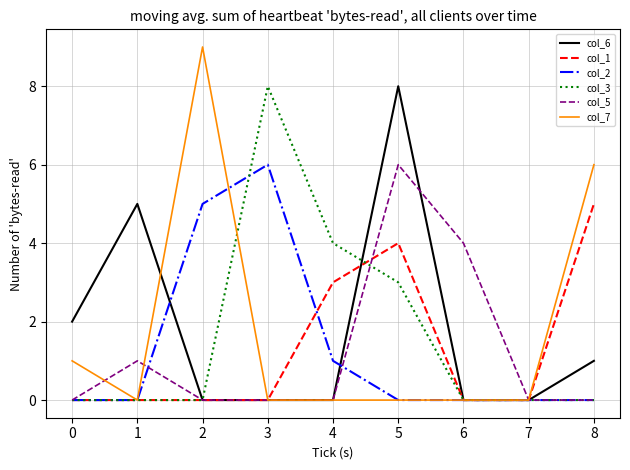

Which series changed the most between 4 and 5?

col_6